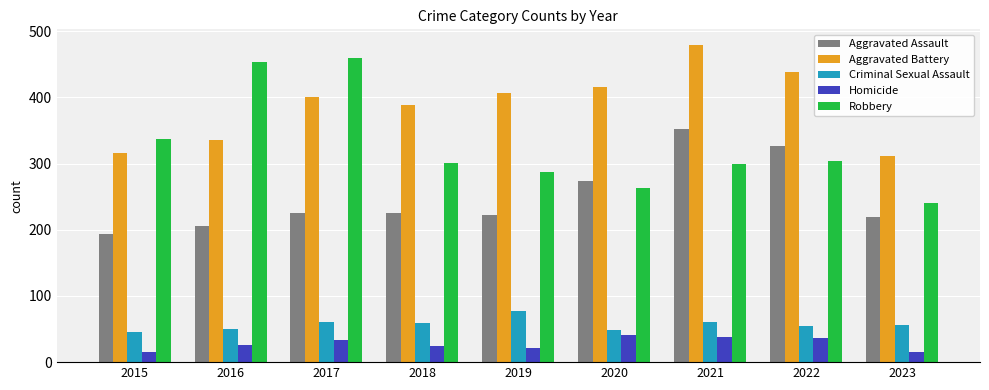

Count the number of data series in this chart.

5